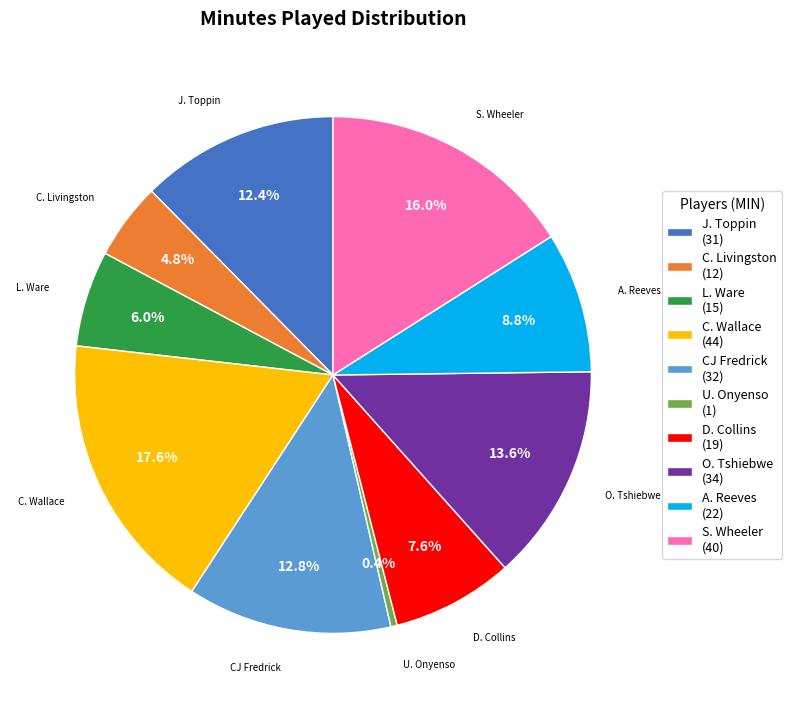

To the nearest percent, what is the difference between the largest and smallest slice percentages?

17%